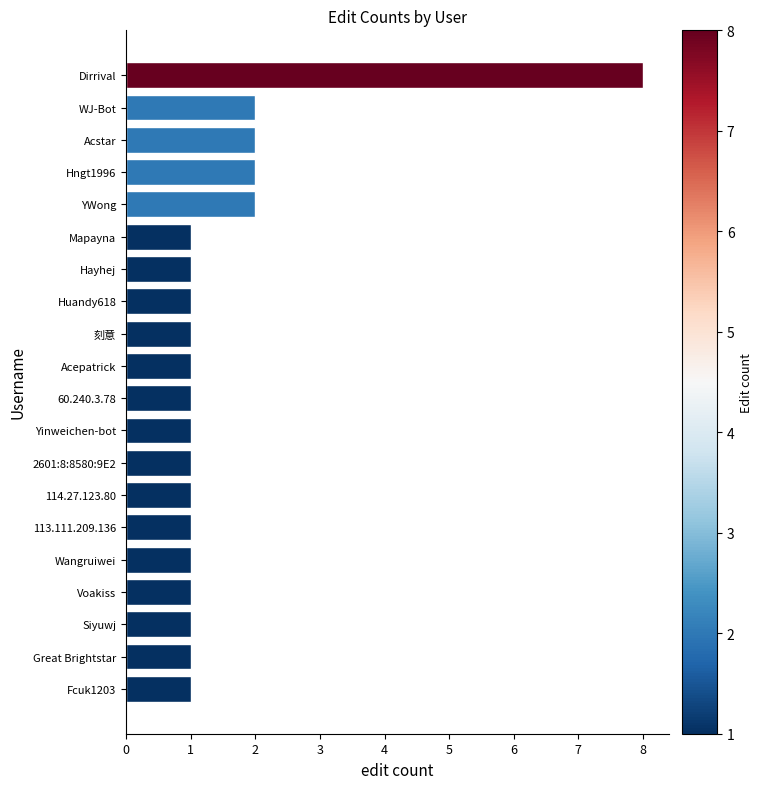

What is the smallest value displayed?

1